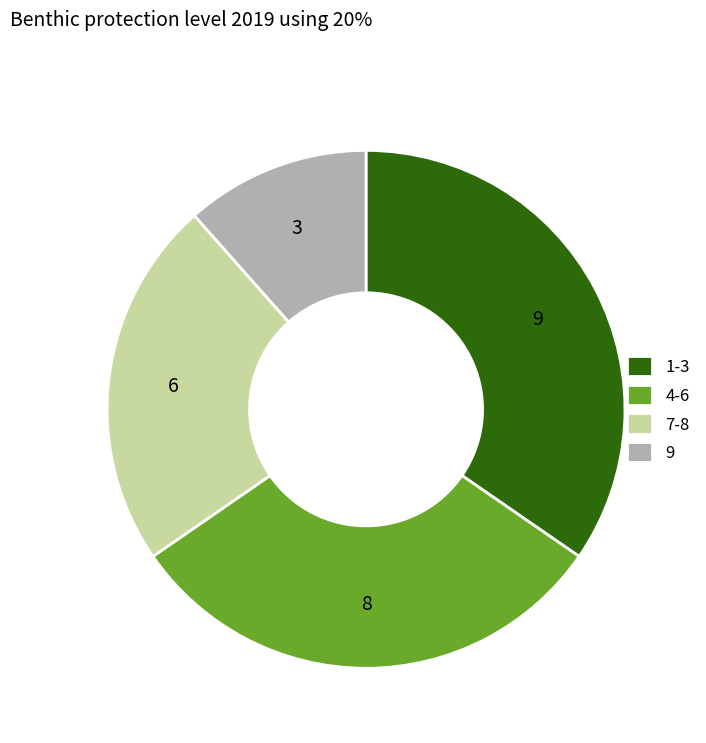

Is there any slice that represents more than half of the pie?

No